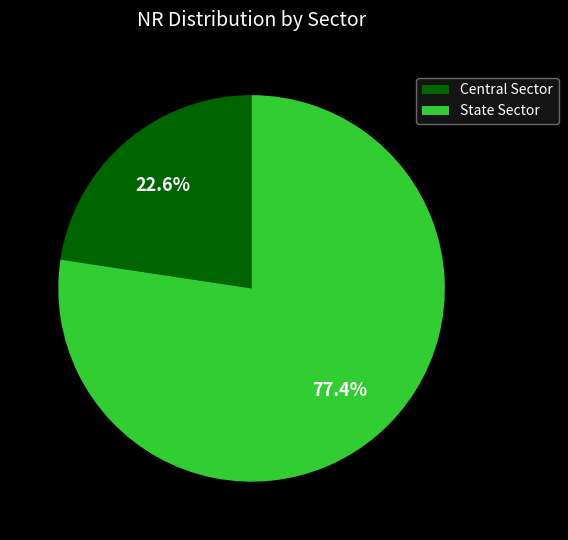

To the nearest percent, what is the difference between the Central Sector and State Sector slice percentages?

55%